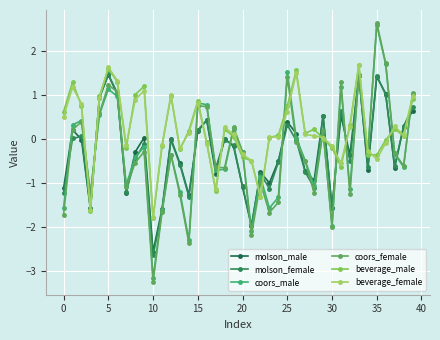

Does the chart display data point markers on the line(s)?

Yes